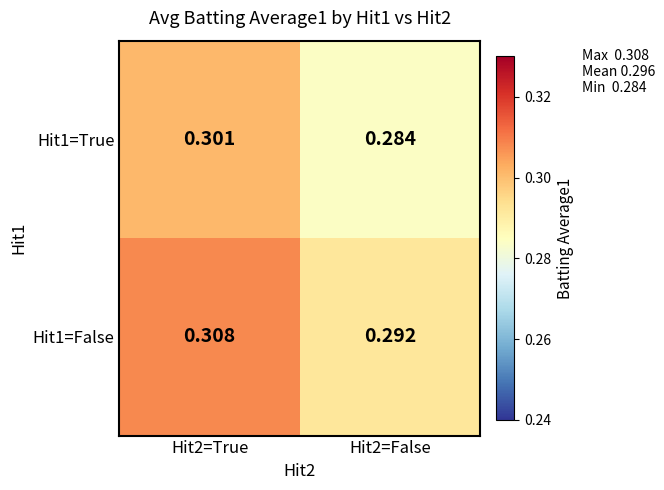

At how many categories does at least one series exceed 0?

2